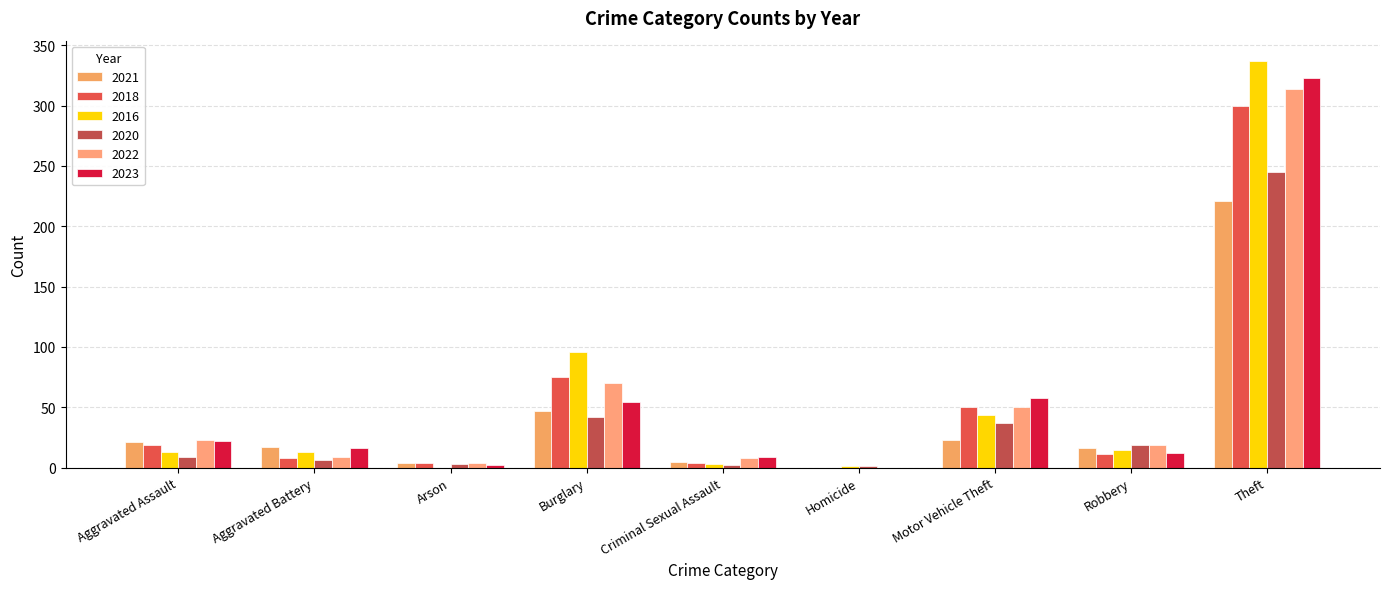

What is the difference between the 2022 values at Robbery and Homicide?

19